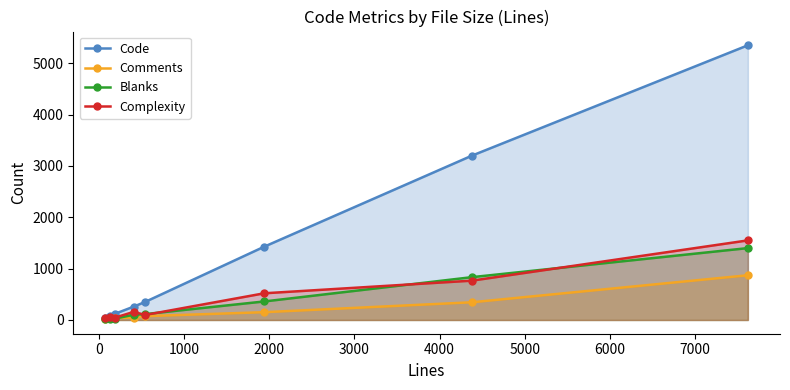

True or false: Comments has more than 2 points higher than both neighbors.

False